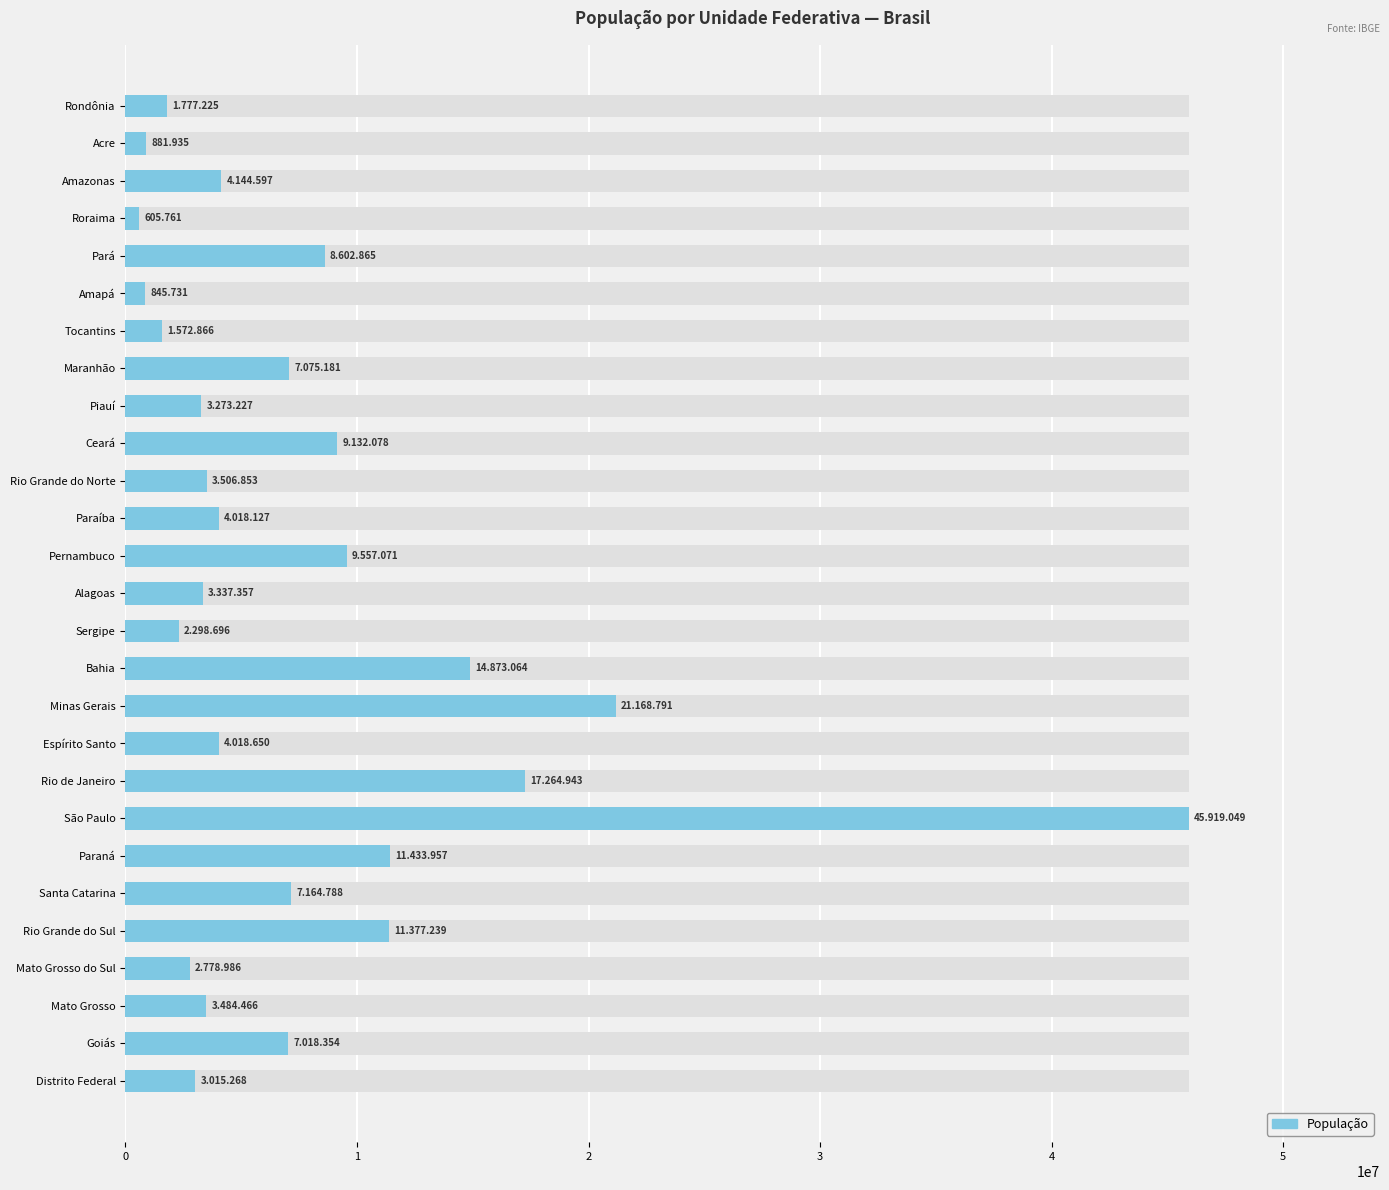

The chart shows a value of 1262758 at Alagoas. True or false?

False